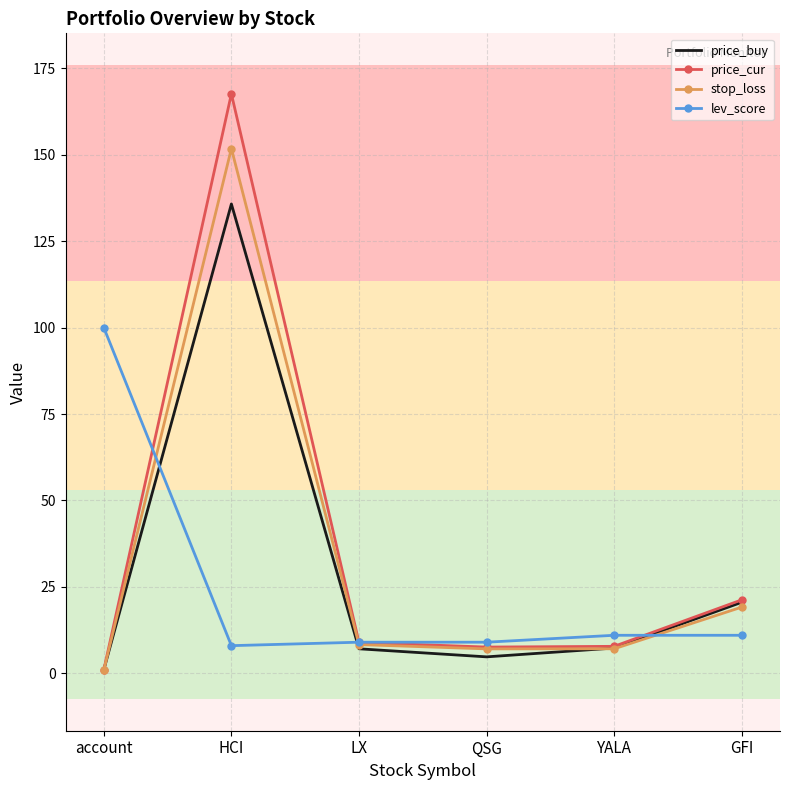

Is it true that stop_loss equals 7.1 at QSG?

True